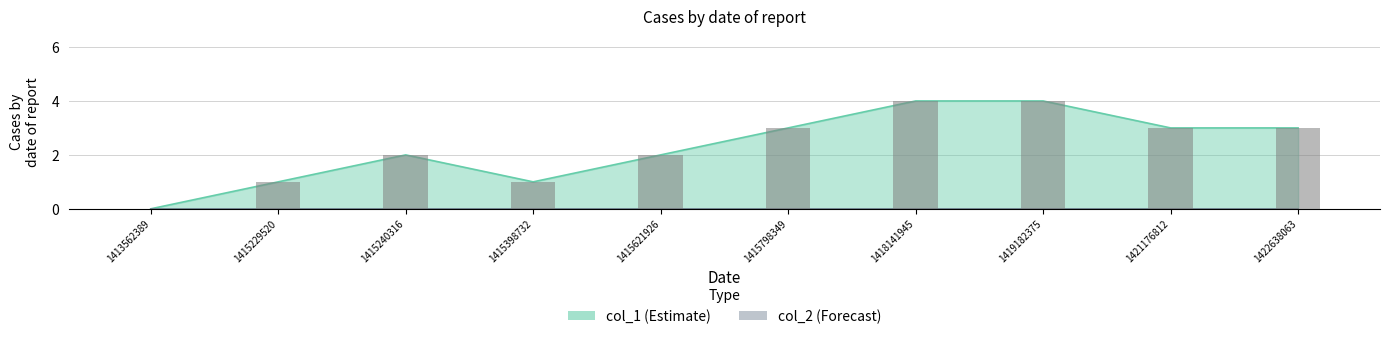

What is the difference between the maximum and minimum values?

4